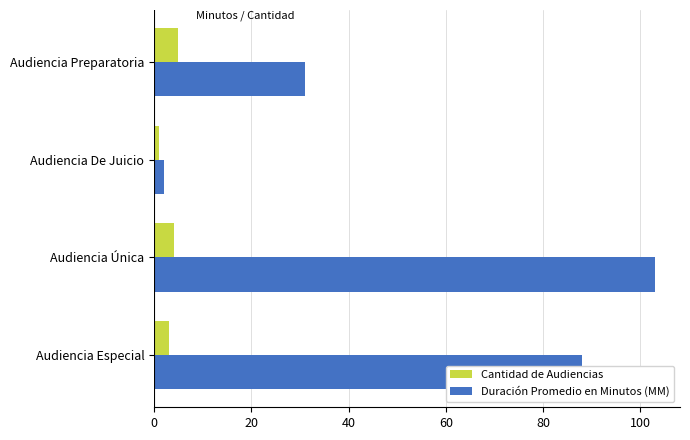

Which series changed the most between Audiencia Única and Audiencia De Juicio?

Duración Promedio en Minutos (MM)